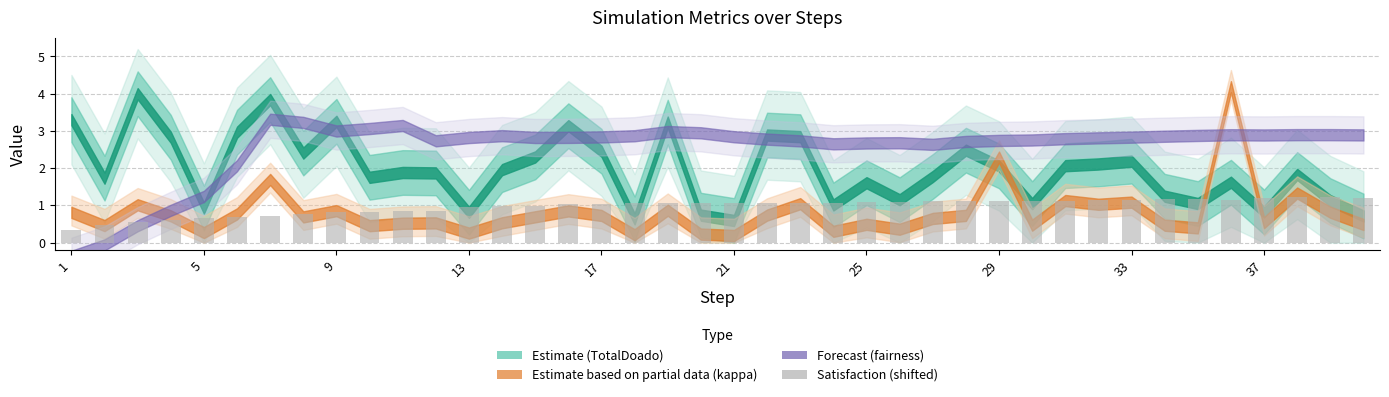

What is the greatest value displayed?

1.2